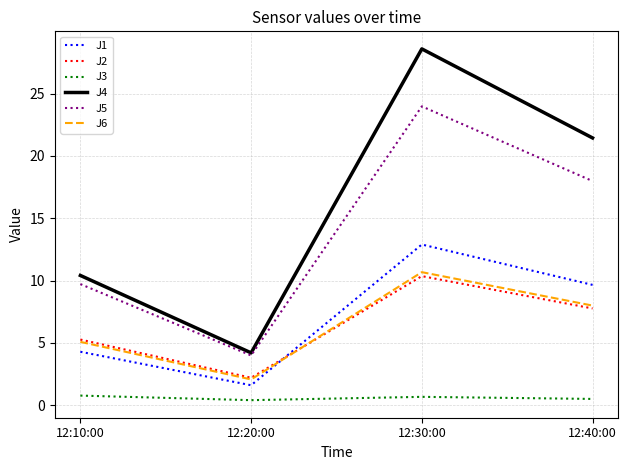

What is the difference between the J6 values at 12:20:00 and 12:40:00?

5.9